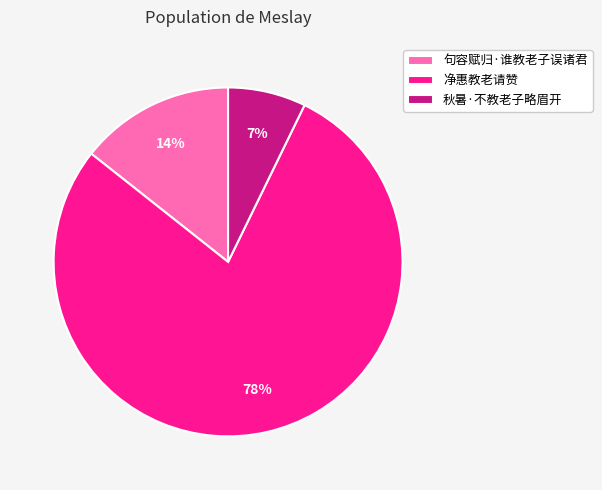

Between 句容赋归·谁教老子误诸君 and 净惠教老请赞, which is larger?

净惠教老请赞